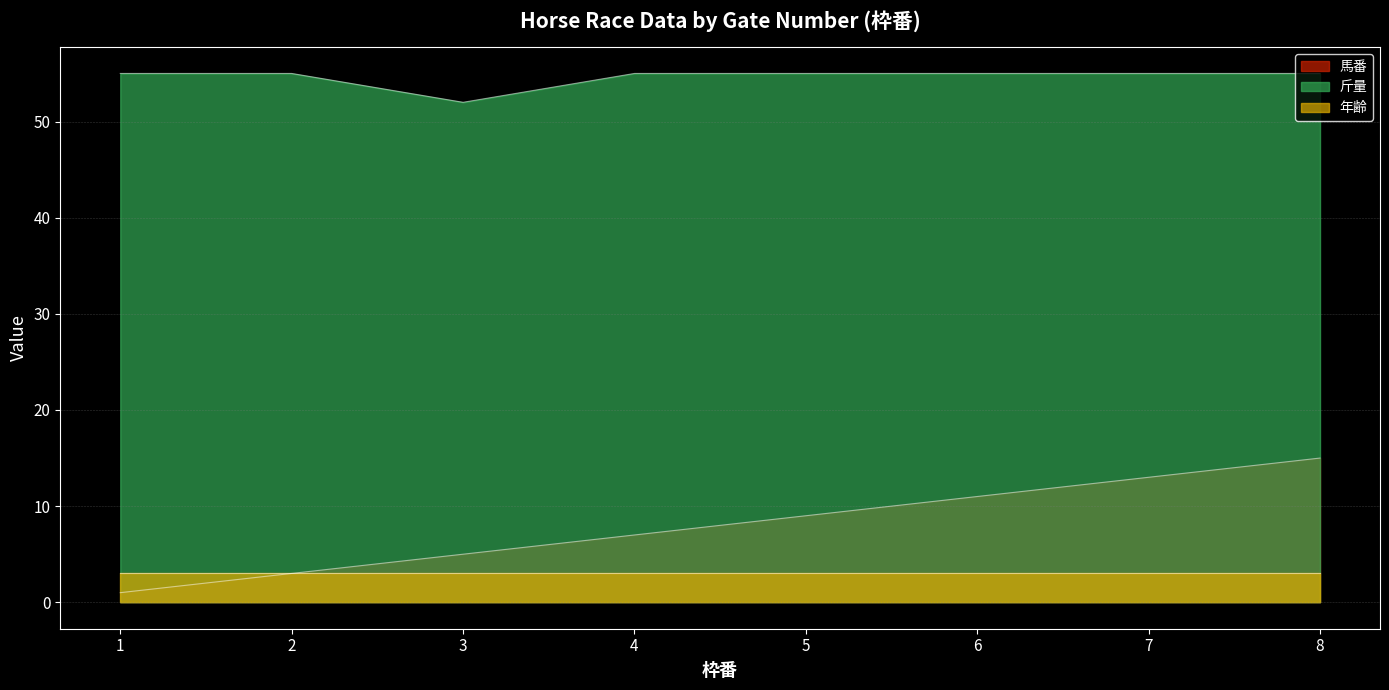

True or false: 馬番 has more than 2 points higher than both neighbors.

False